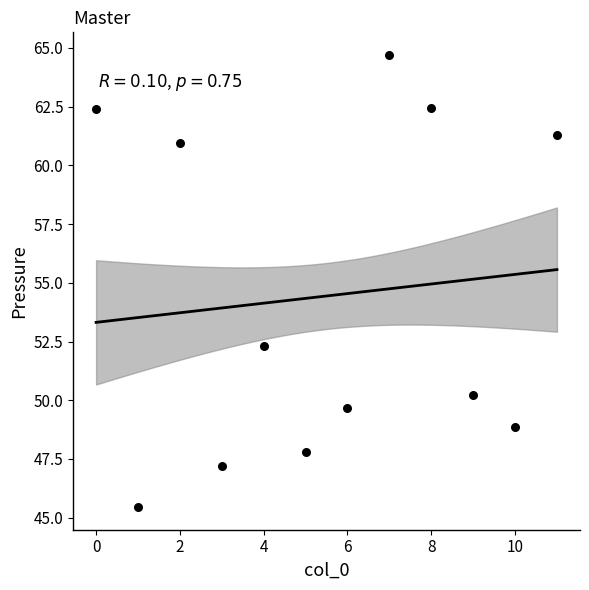

What Y value in the scatter plot is closest to 55?

52.3